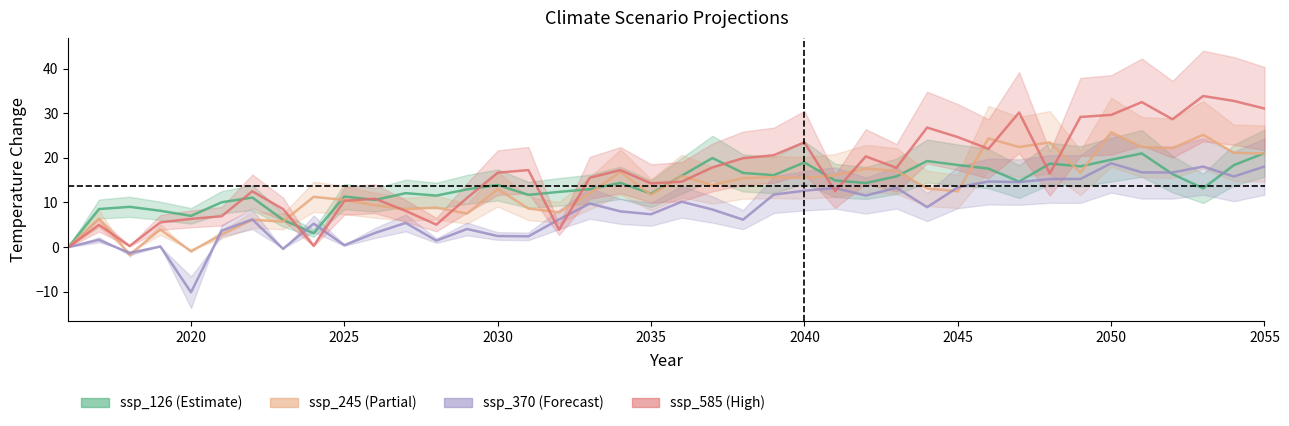

What is the value of the ssp_245 point at the 24th from the left?

15.7